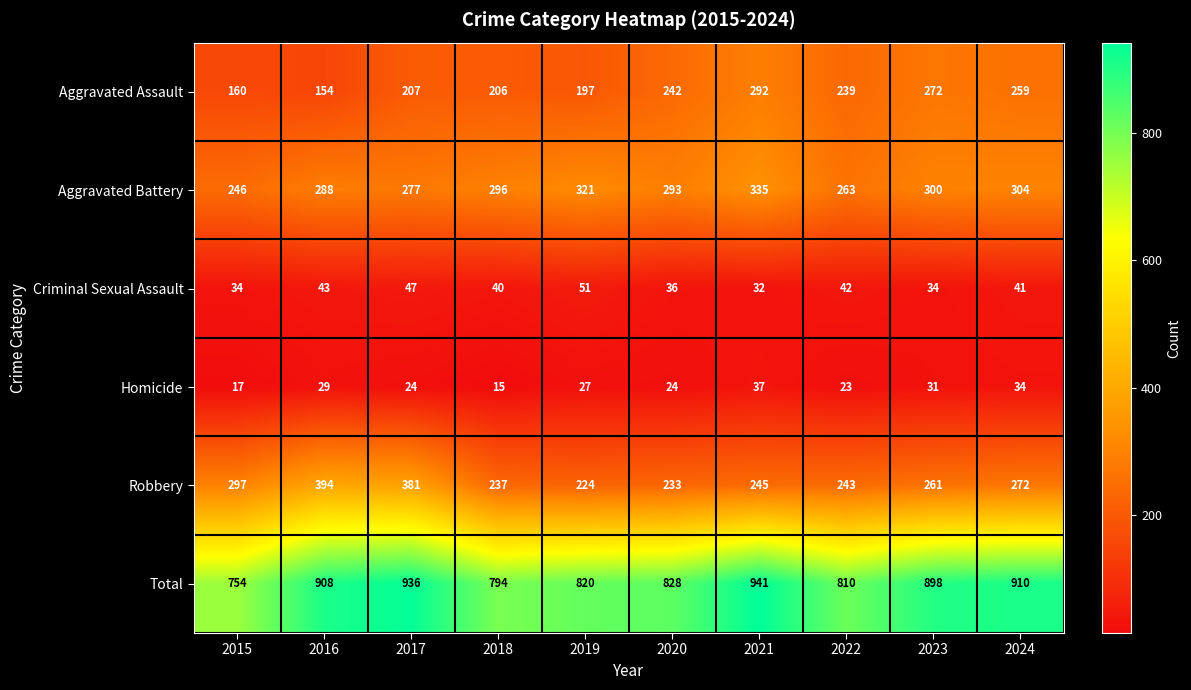

How many data points in Criminal Sexual Assault are less than 41?

5